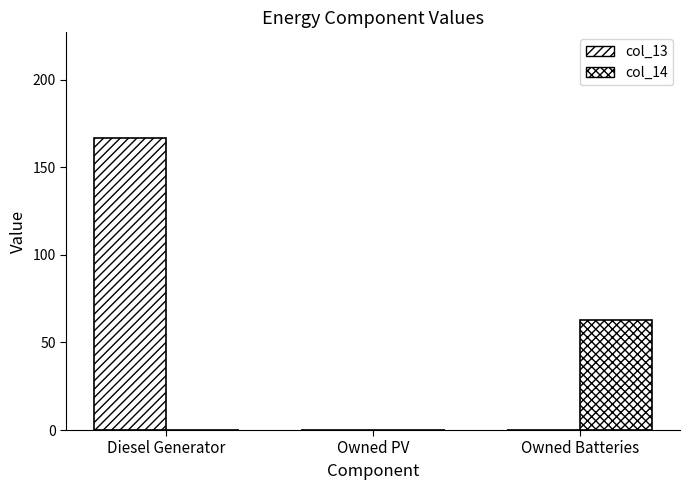

The col_13 series shows 58.9 at Owned PV. True or false?

False